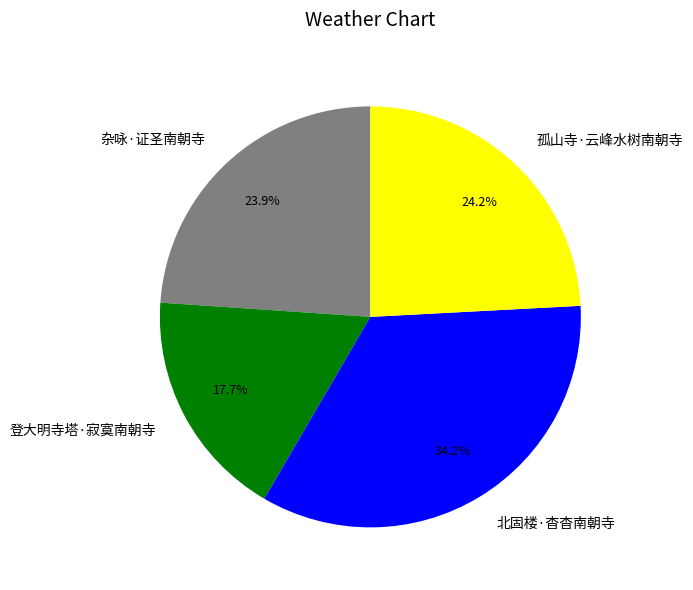

Does 杂咏·证圣南朝寺 account for over 50% of the chart?

No